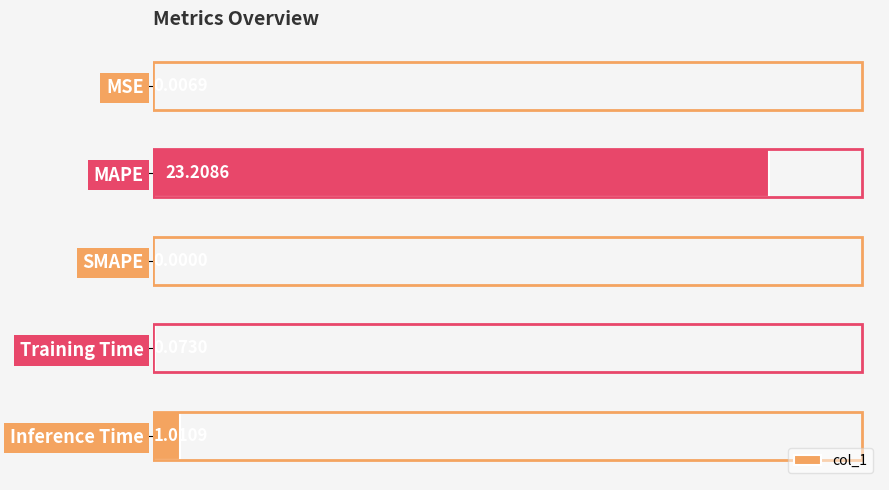

What is the average value?

4.9